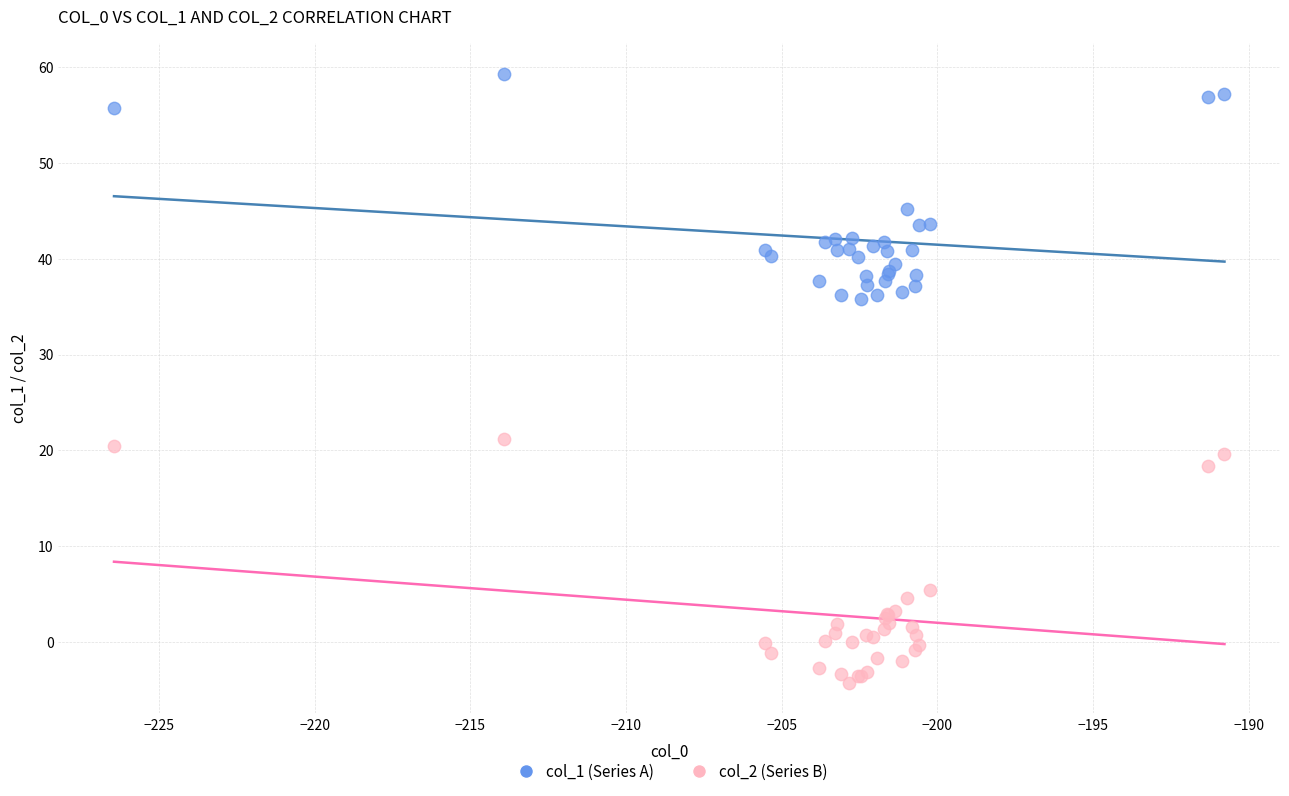

Which series has the largest Y range (max minus min)?

col_2 (Series B)